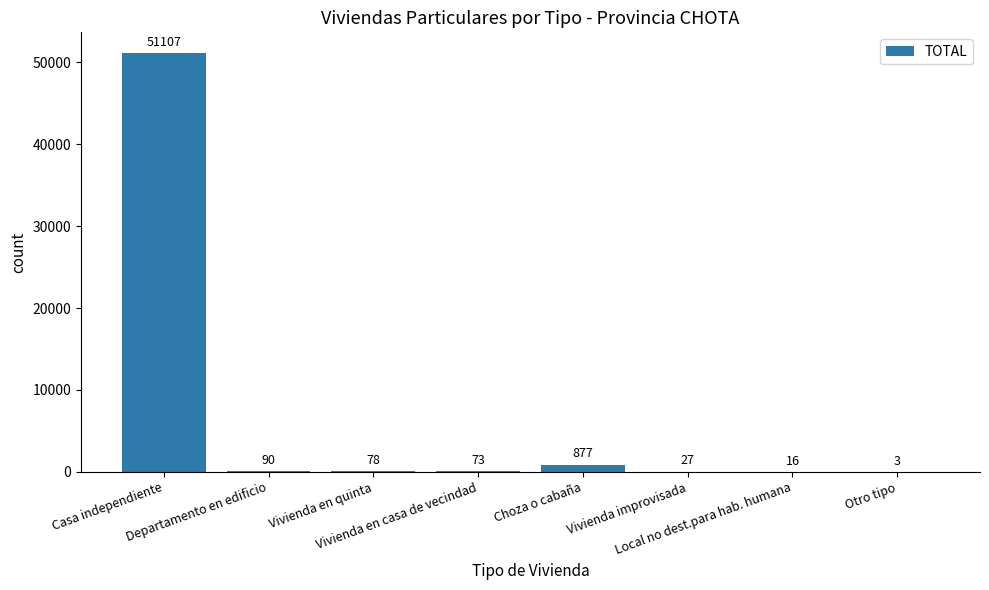

How many categories are shown in the chart?

8